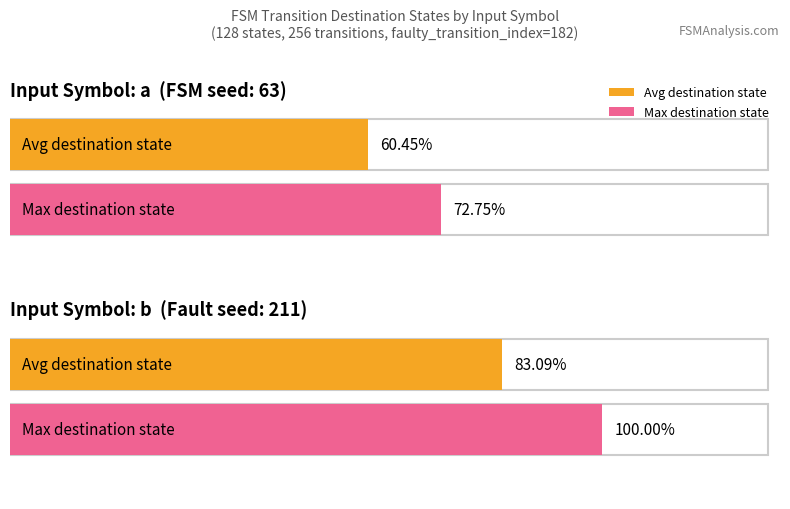

The value of Max destination_state (input a) at State 13 is 208. True or false?

False